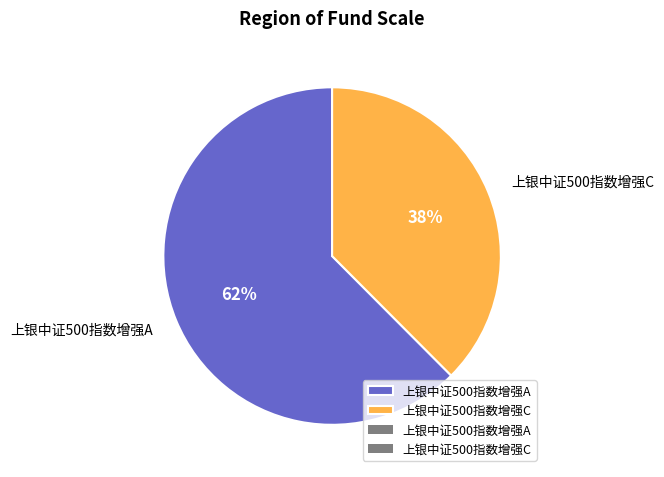

Rank the categories by value from highest to lowest.

上银中证500指数增强A, 上银中证500指数增强C